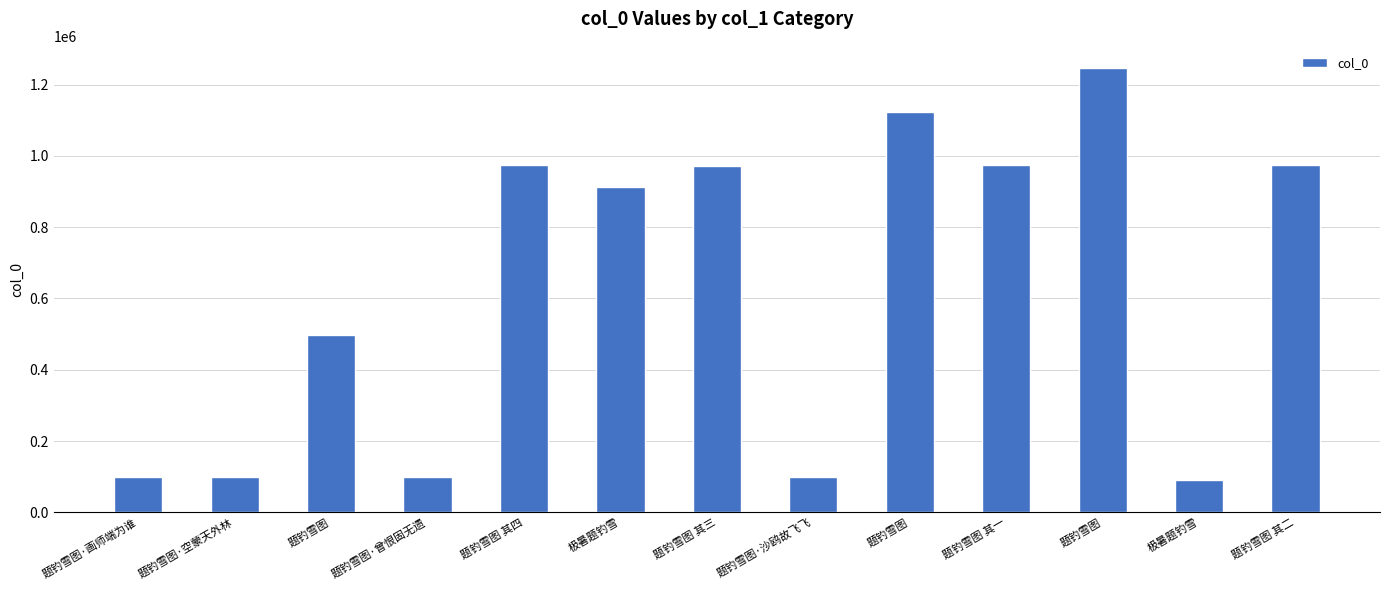

What is the difference between the values at 题钓雪图·空蒙天外林 and 极暑题钓雪?

5940